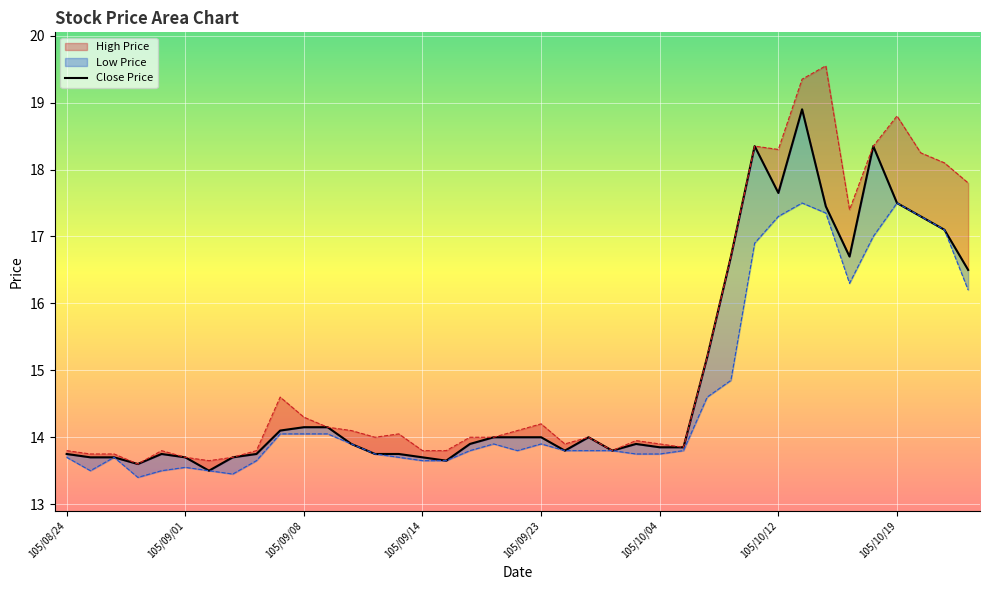

Which series has the largest range (max minus min)?

High Price